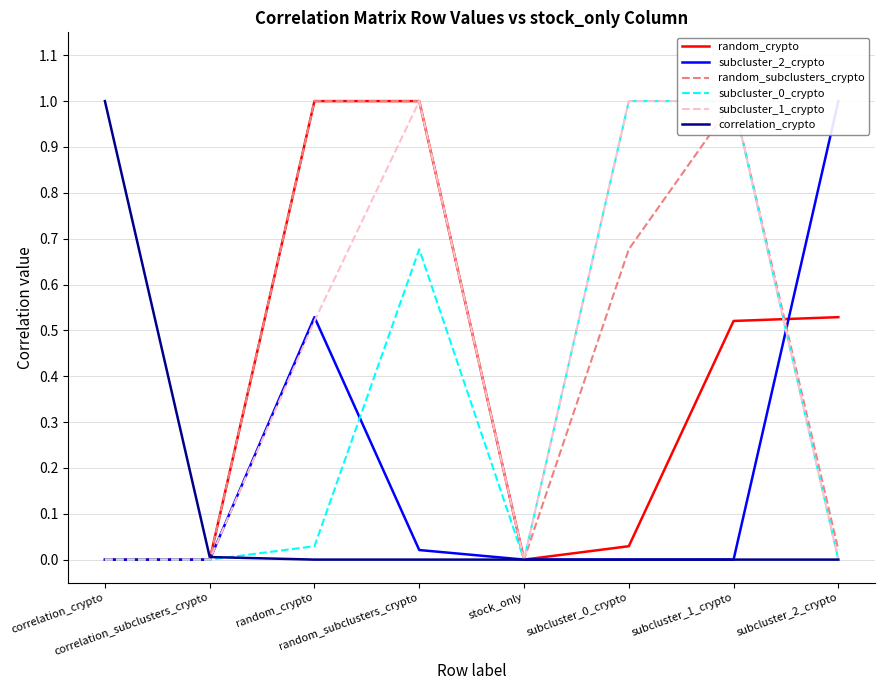

How many values in the correlation_crypto series exceed 0?

2